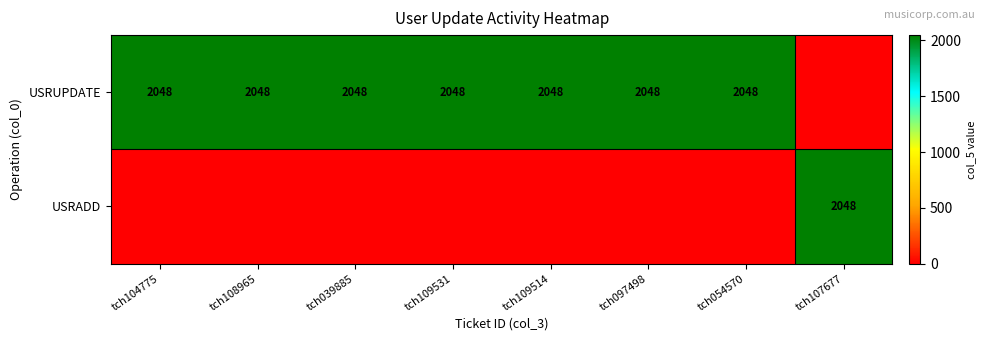

True or false: USRUPDATE has a value of 3172 at tch108965.

False